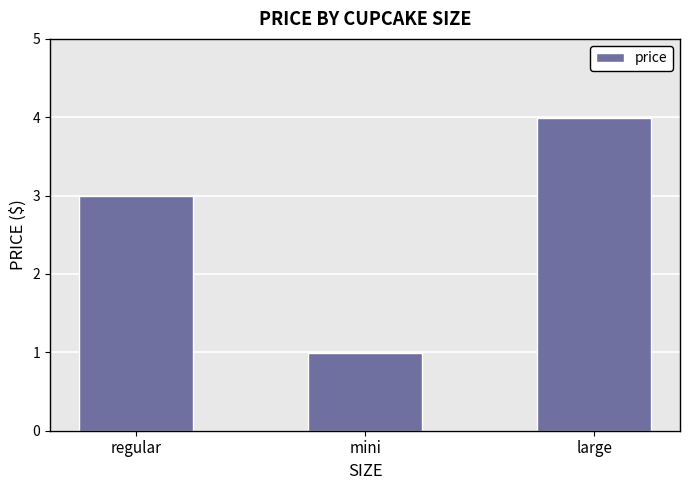

How many bars are there in total?

3